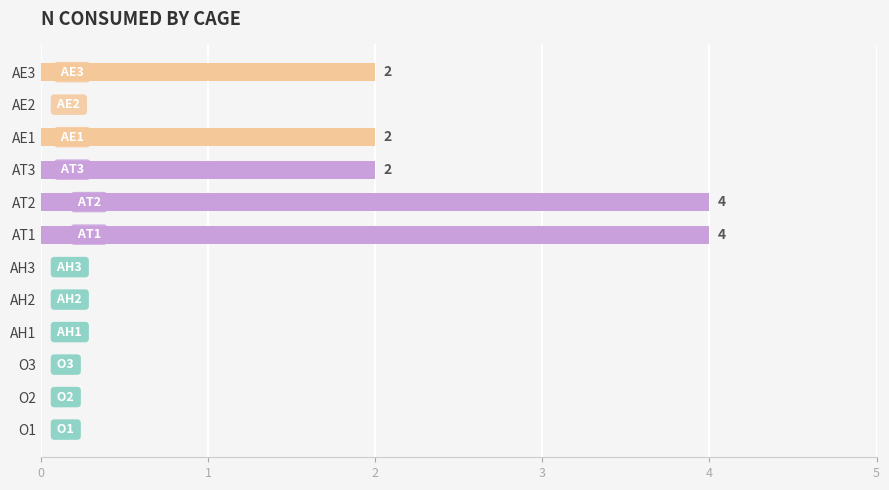

Count the number of categories in the chart.

12